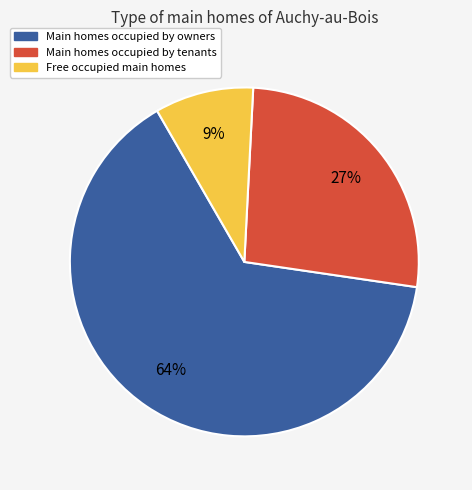

Approximately how many times larger is the value at Free occupied main homes compared to Main homes occupied by tenants?

0.3